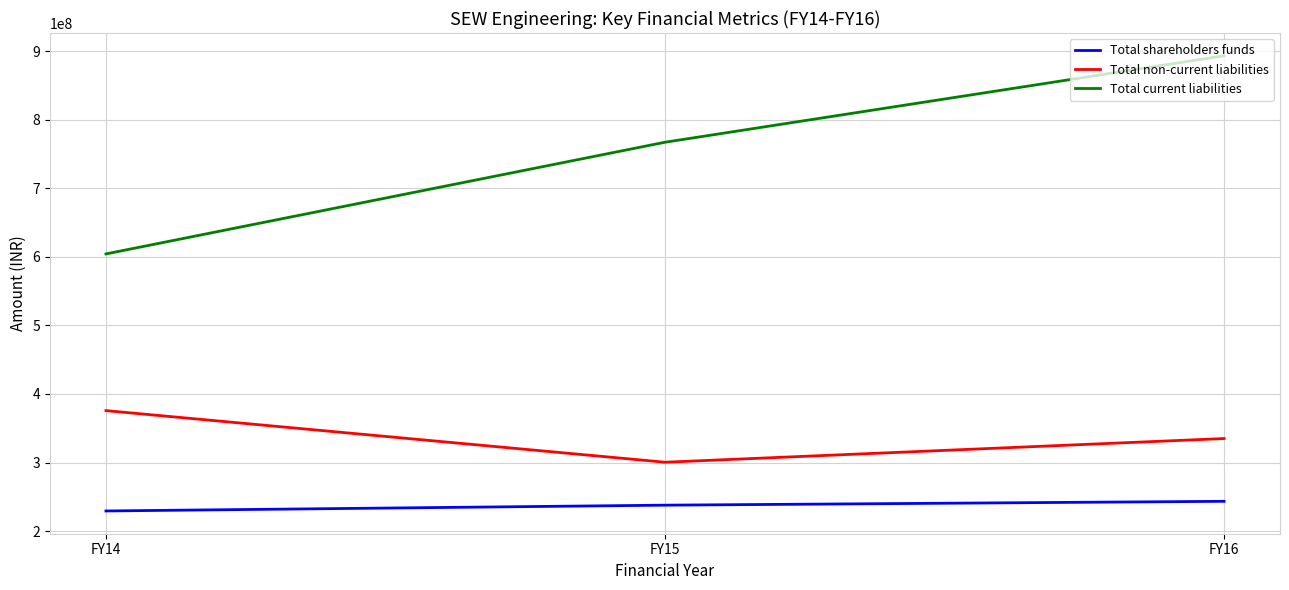

What value does the Total shareholders funds series have at FY16?

243486720